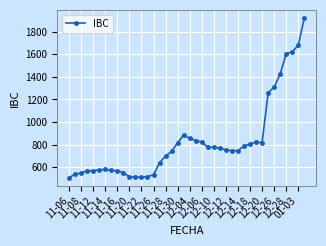

True or false: the data has more than 1 interior local peaks.

True